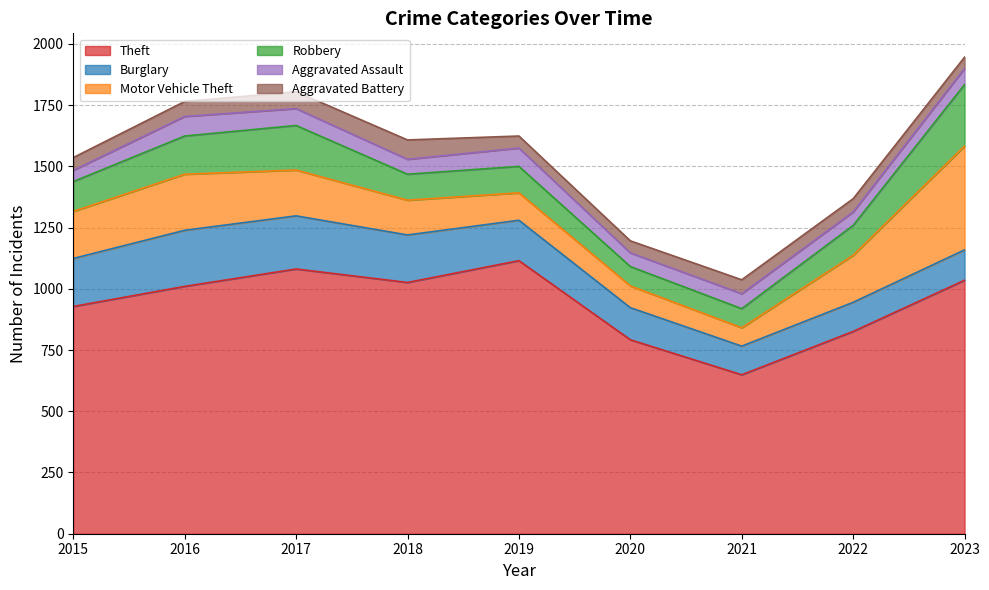

How many distinct data groups are displayed?

6